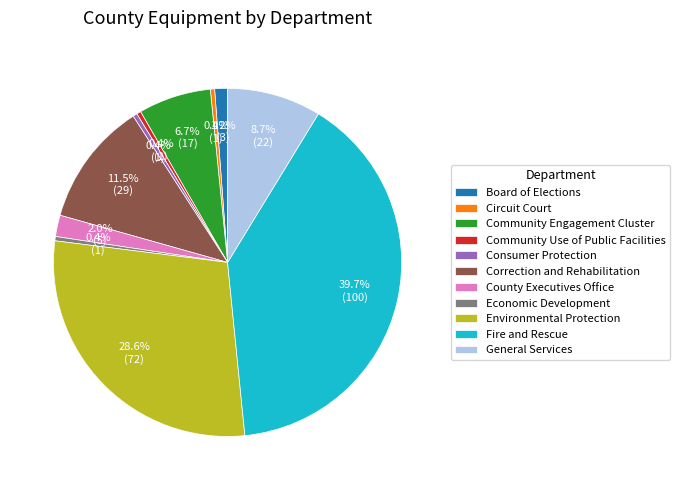

Is the sum of Circuit Court and Economic Development greater than half?

No